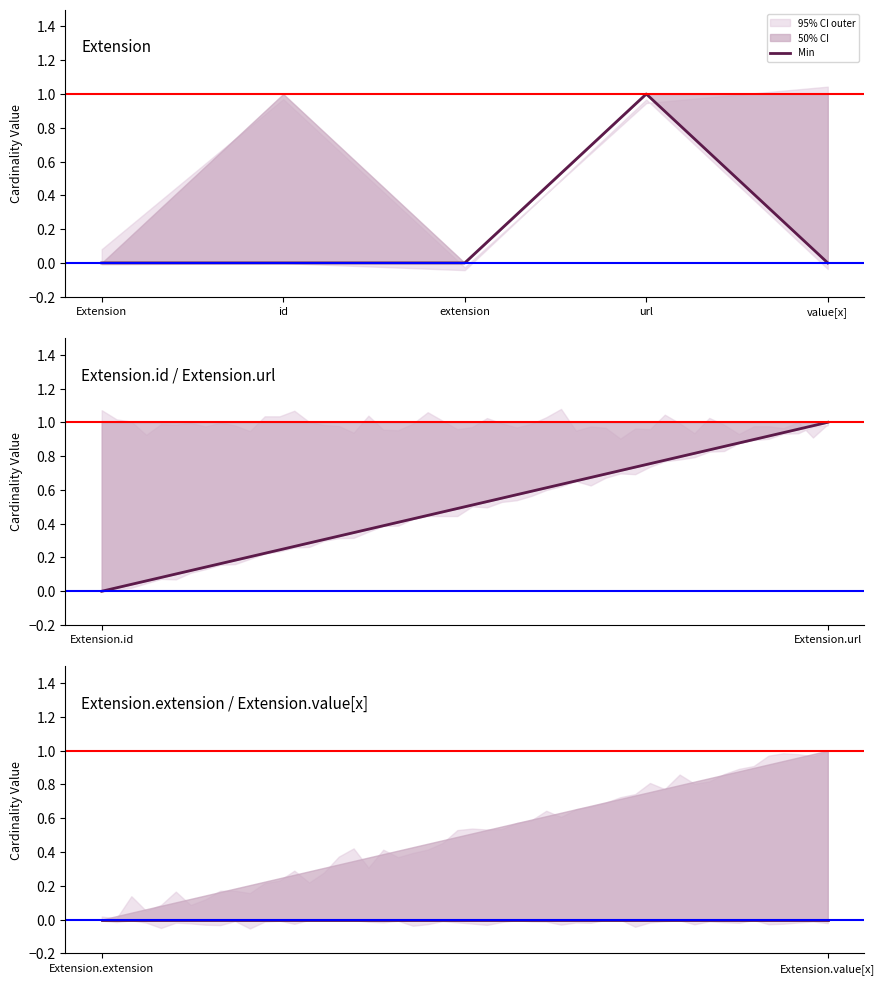

Reading left to right, list all the values displayed in this chart.

0	0	0	1	0